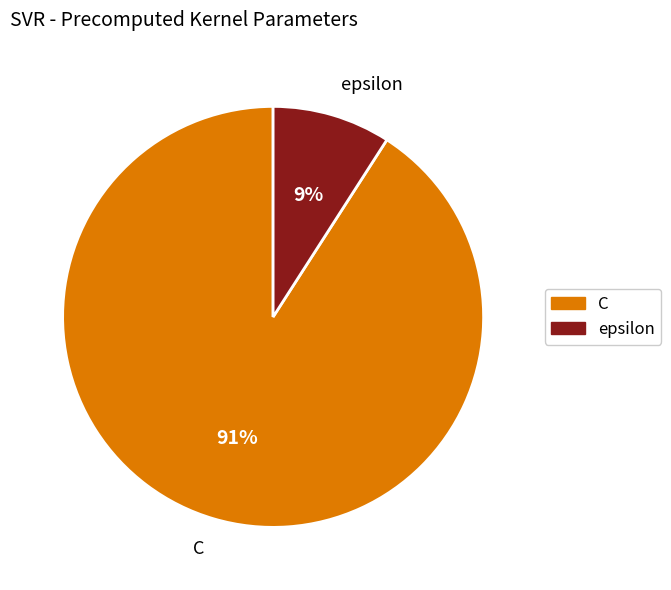

How many segments does this pie chart have?

2